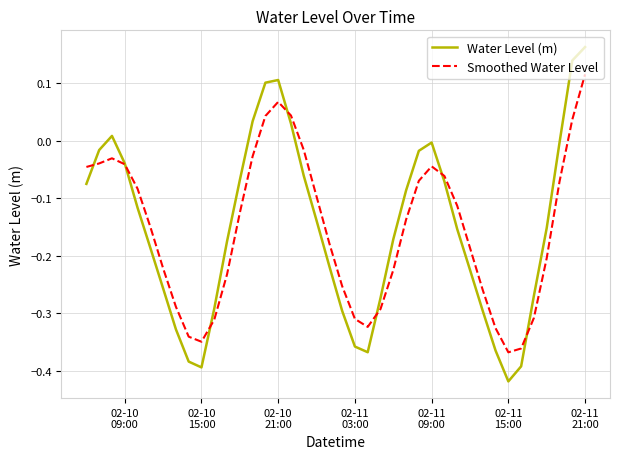

Which series has the largest range (max minus min)?

Water Level (m)